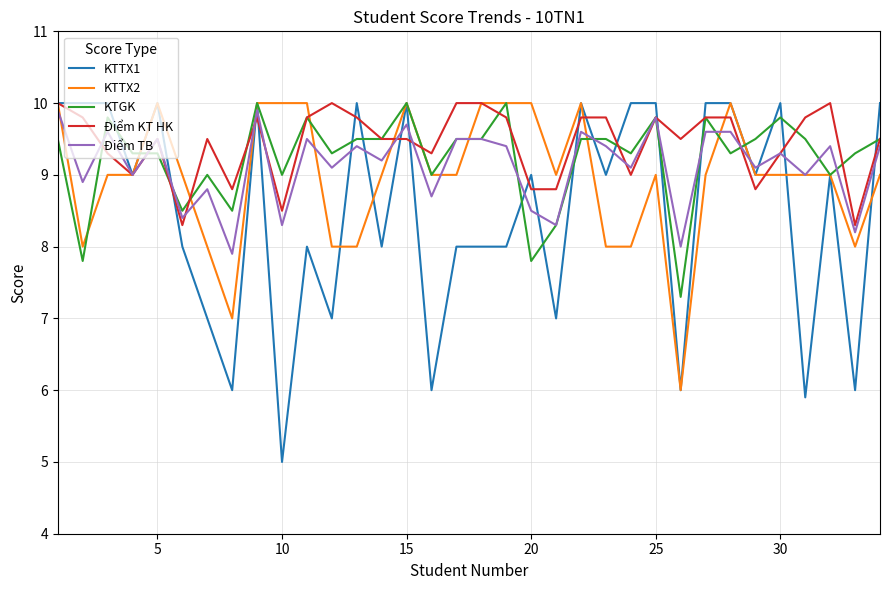

Does the chart display data point markers on the line(s)?

No